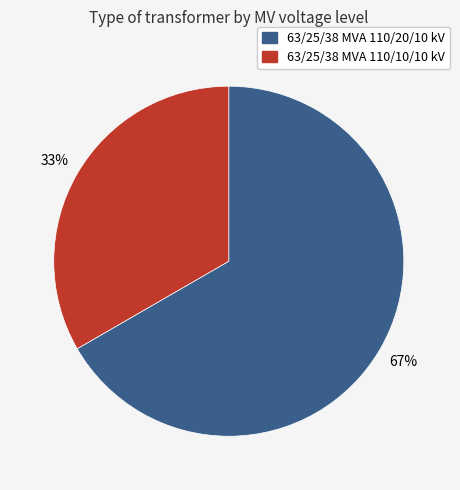

Combined, do 63/25/38 MVA 110/10/10 kV and 63/25/38 MVA 110/20/10 kV account for over 50%?

Yes